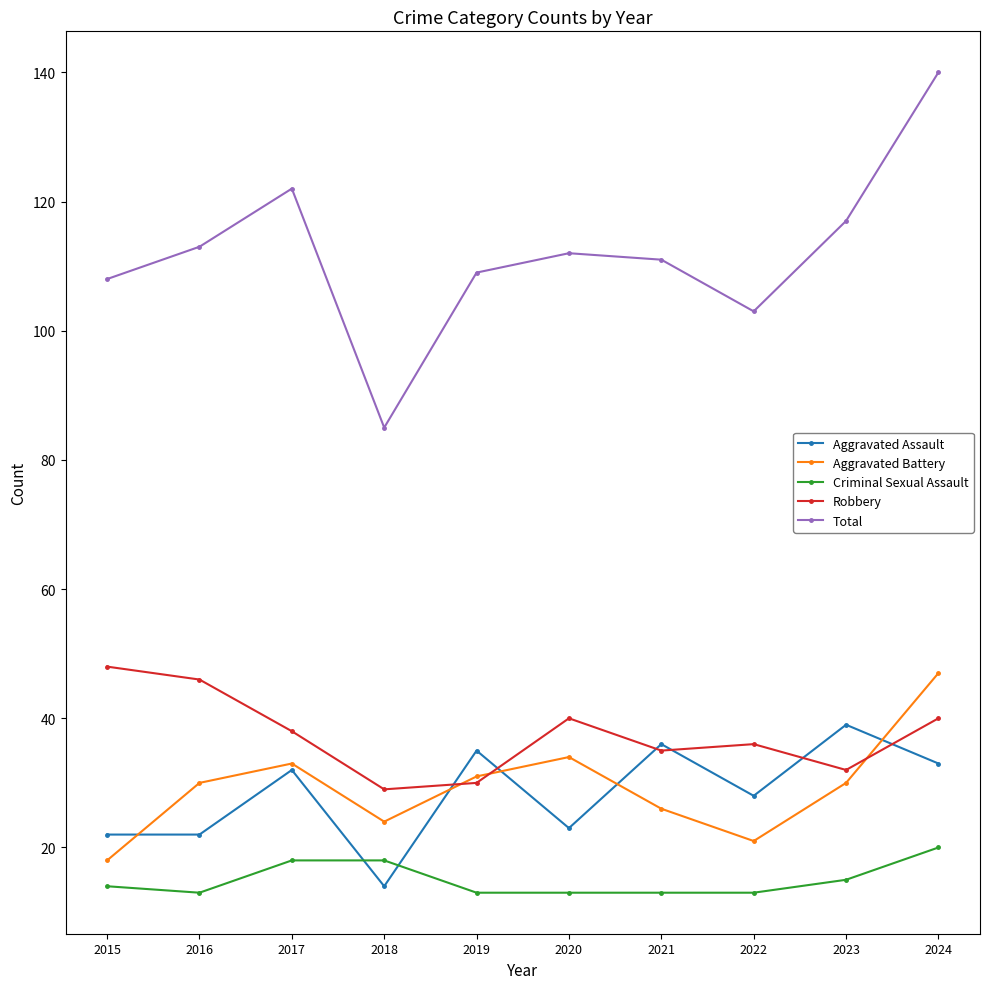

What is the difference between the second highest and second lowest values in the Aggravated Assault series?

14